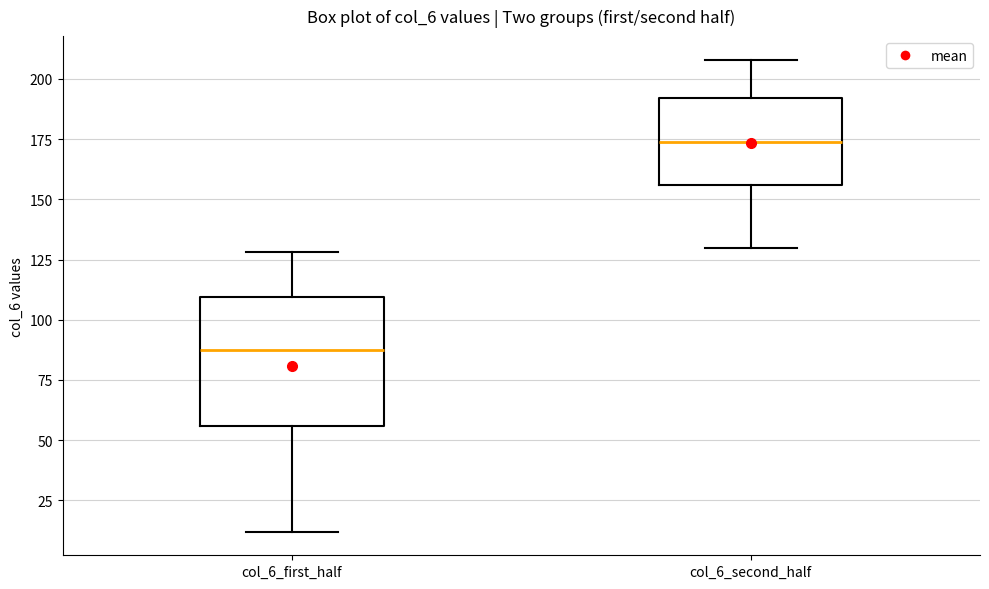

Where is the lower edge of the box for col_6_first_half on the y-axis? The values are not printed on the chart, so give them approximately, as read against the axis.

55